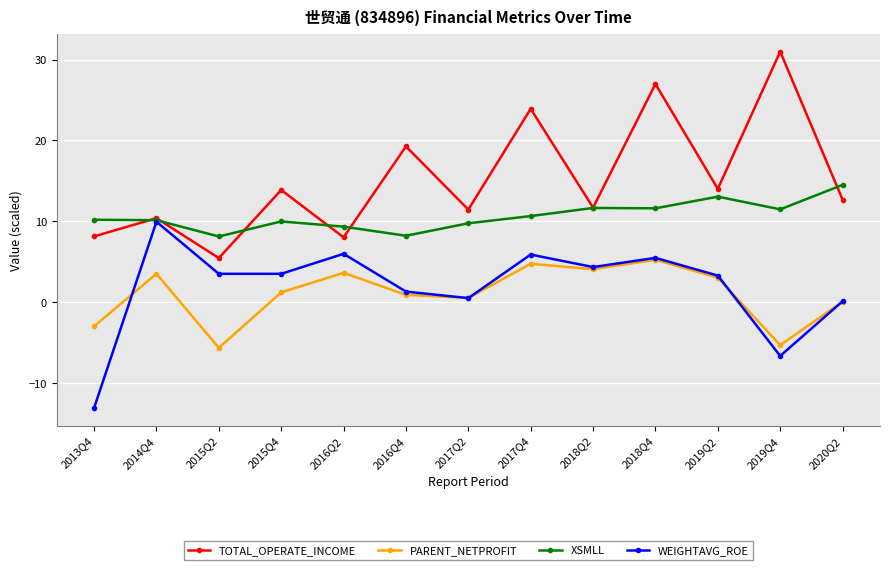

Is the value of XSMLL at 2015Q4 greater than the value of PARENT_NETPROFIT at 2019Q2?

Yes